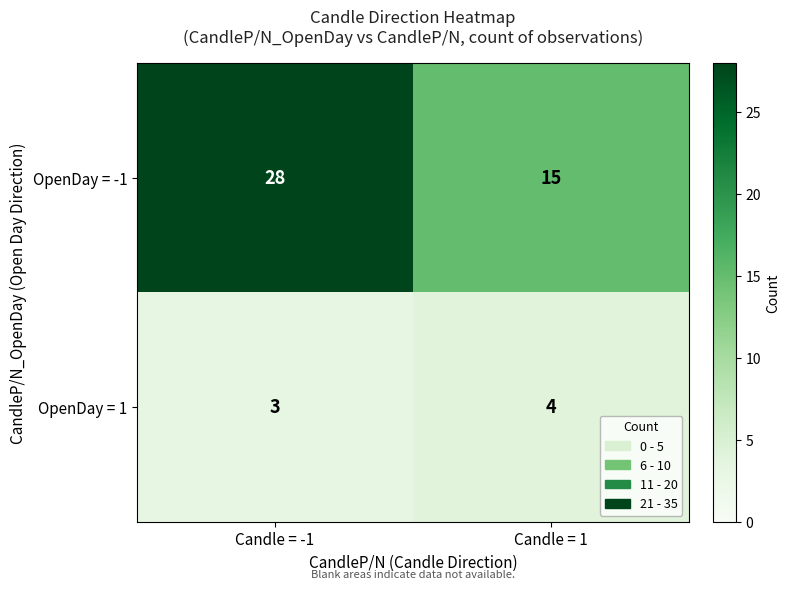

What value does the OpenDay = -1 series have at Candle = 1?

15